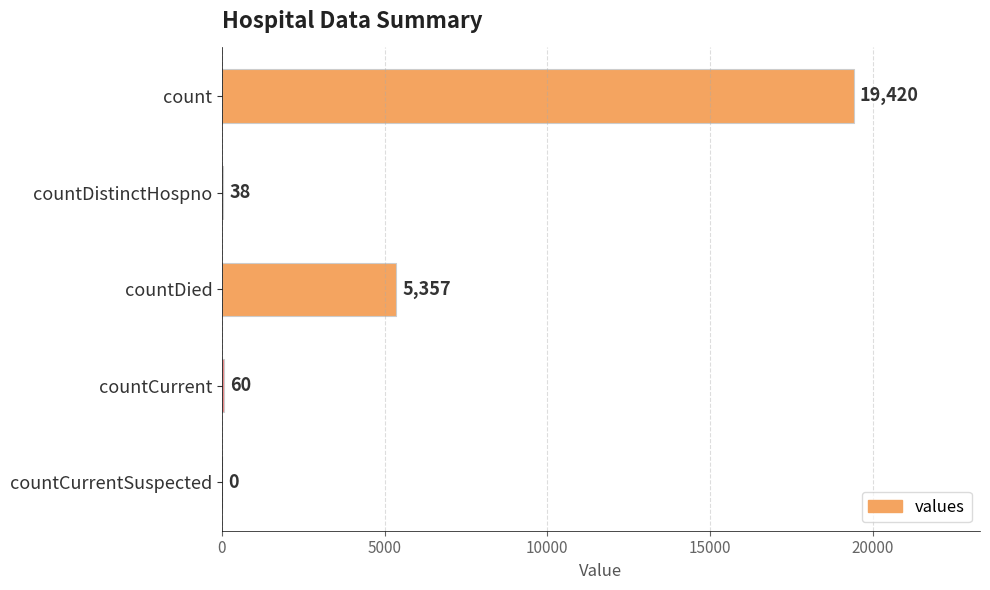

Between countCurrent and countCurrentSuspected, which is larger?

countCurrent